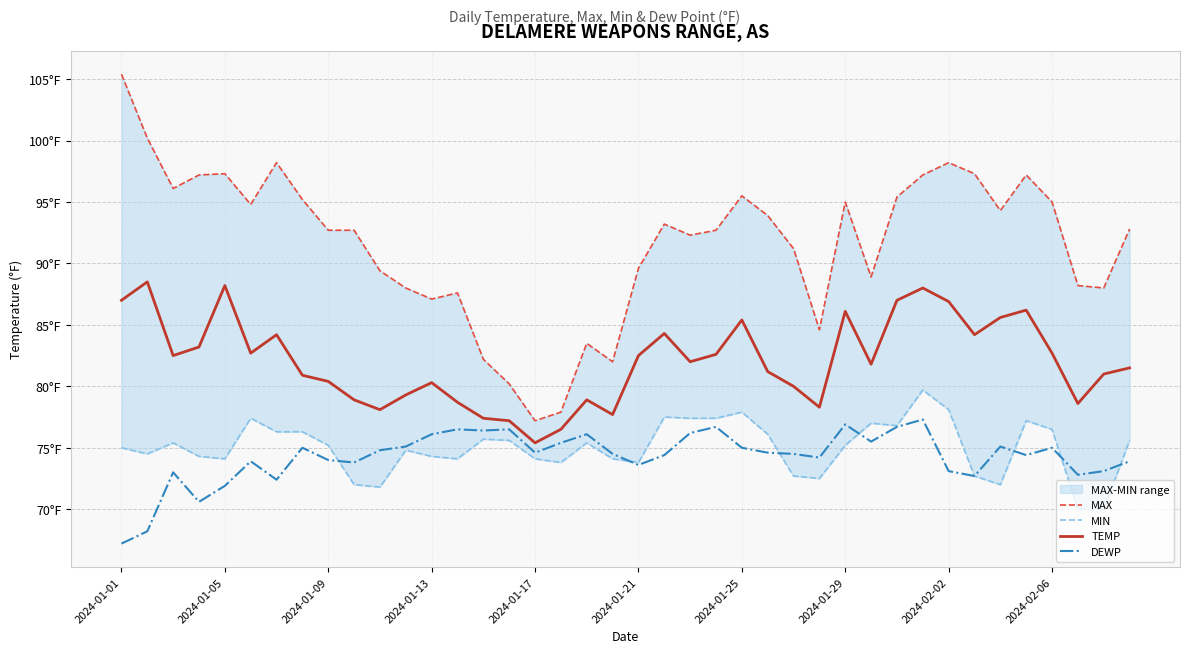

How many values in the MAX series are below 92?

16